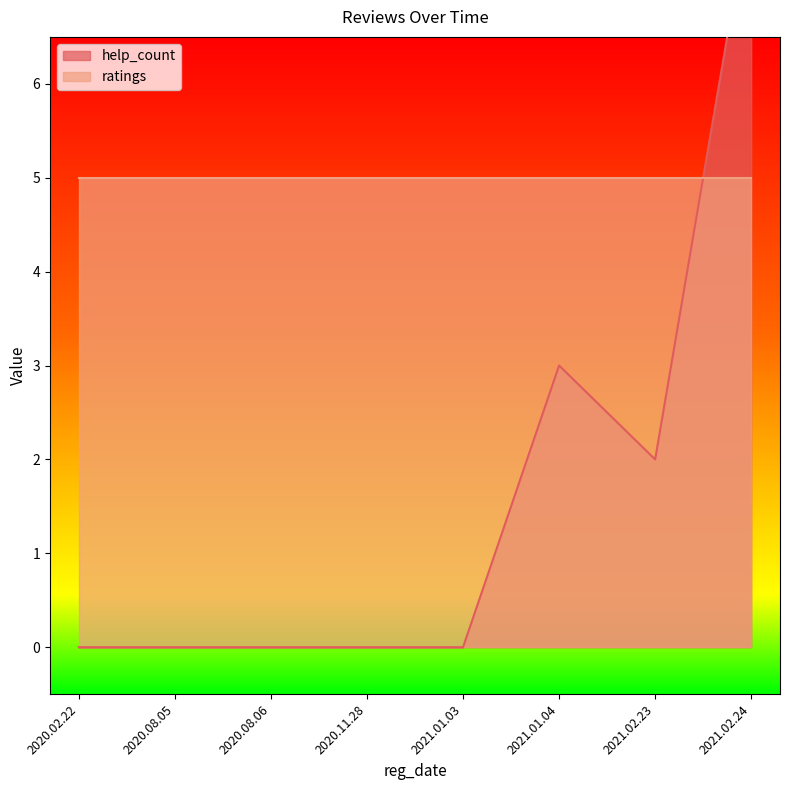

Where is the first local maximum?

2021.01.04